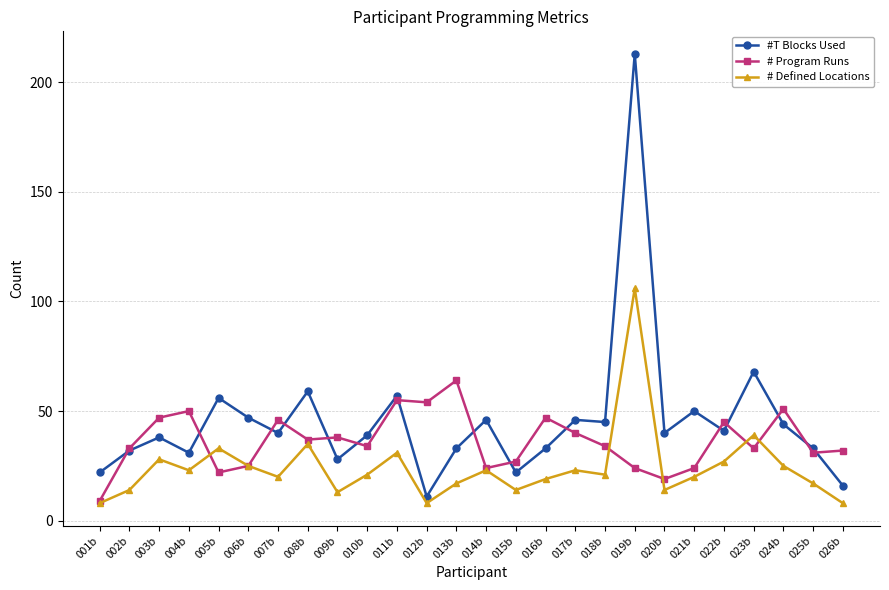

Where is the first local minimum for #T Blocks Used?

004b